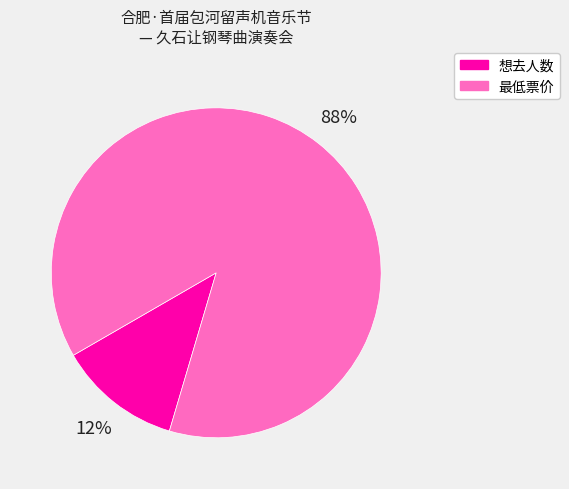

To the nearest percent, what is the average slice percentage?

50%